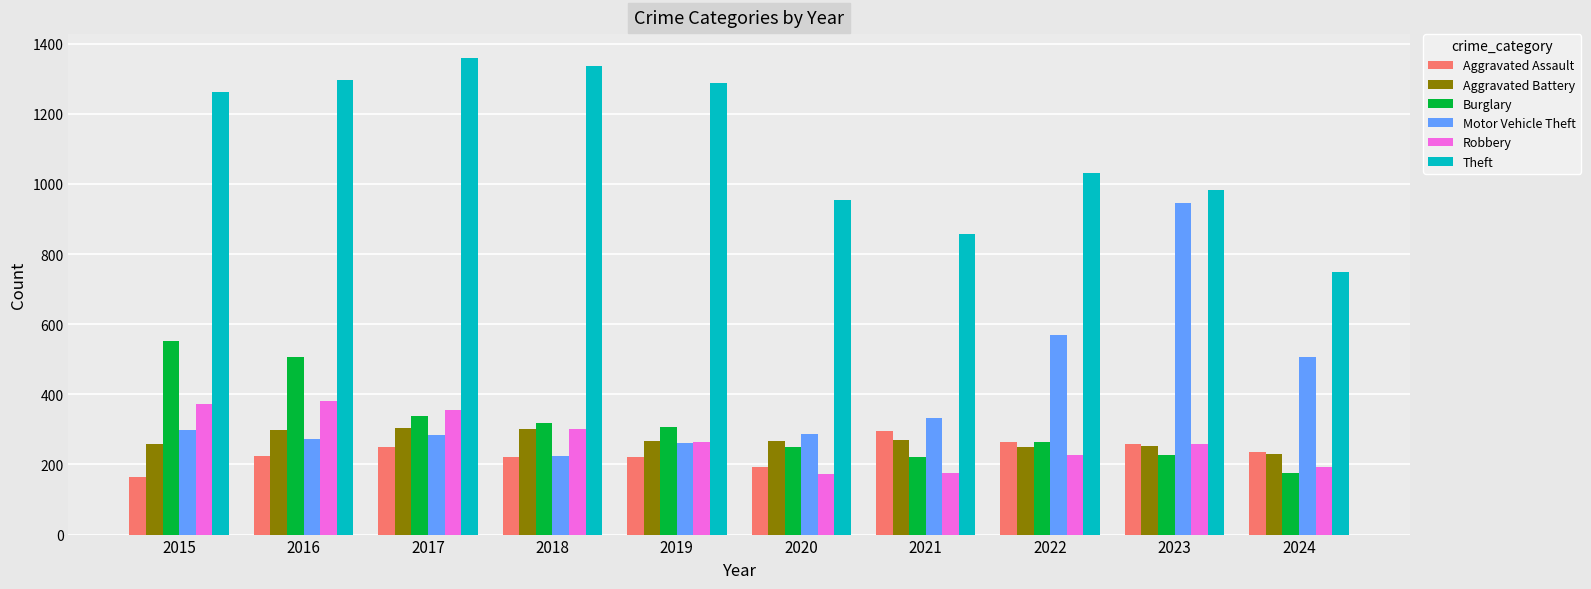

At which label does Burglary reach its peak?

2015